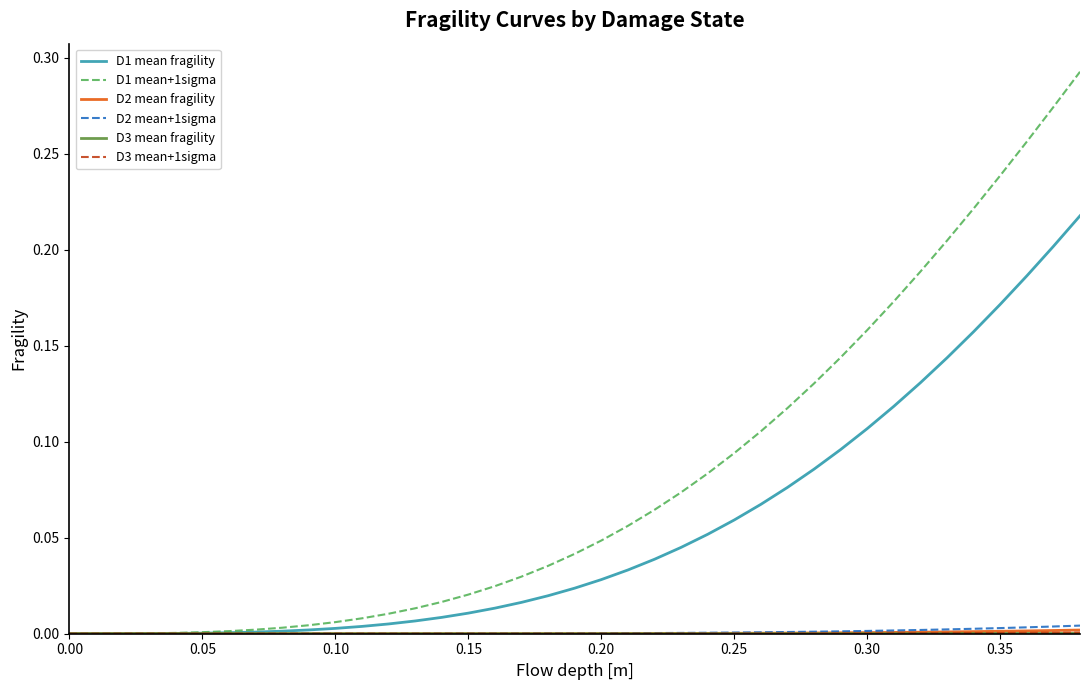

Which series has the widest spread of values?

D1 mean+1sigma